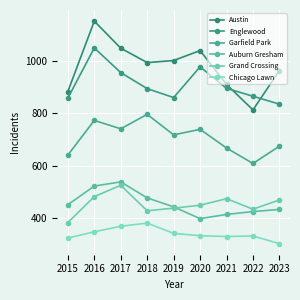

Read the Auburn Gresham value at 2023, to the nearest 10.

430